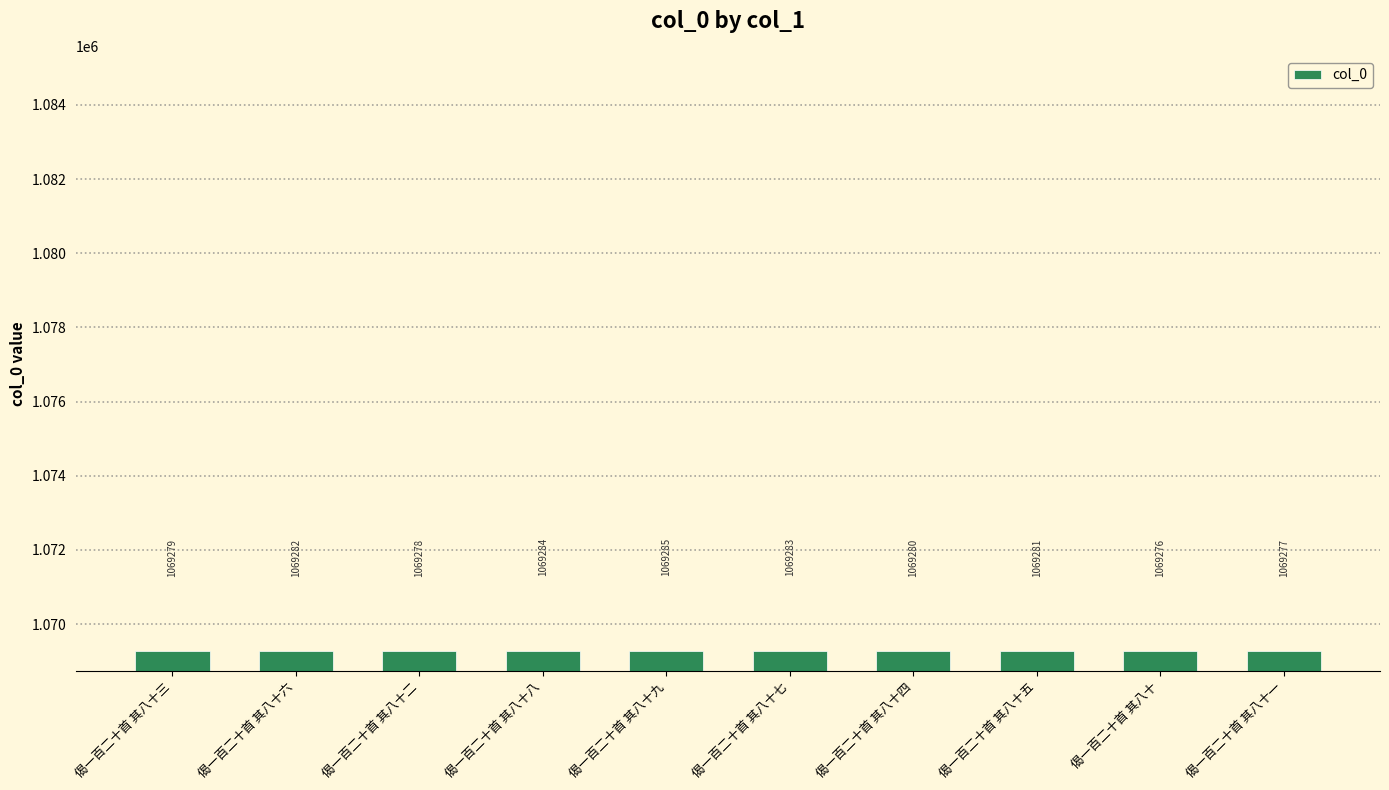

What is the ratio of the value at 偈一百二十首 其八十三 to the value at 偈一百二十首 其八十?

1.0